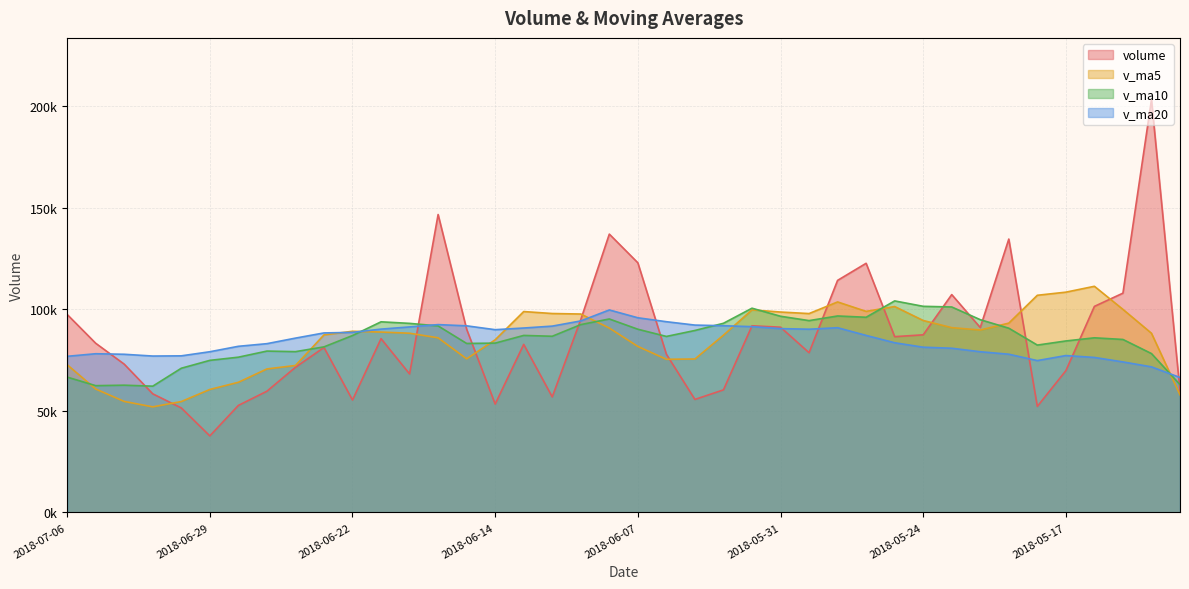

After their last crossing, which series has the higher values: volume or v_ma5?

volume